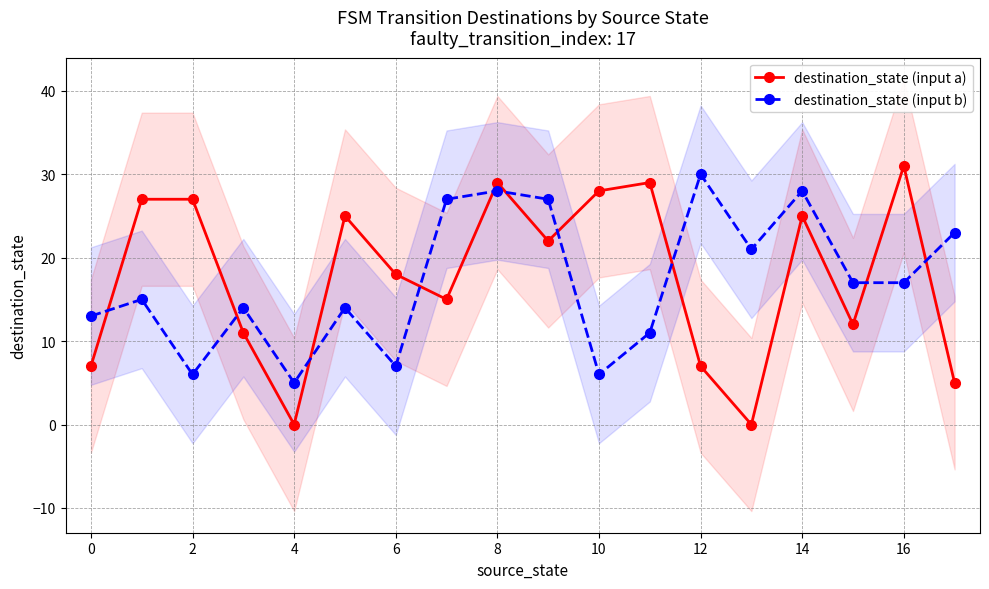

What is the lowest value of the destination_state (input b) series?

5